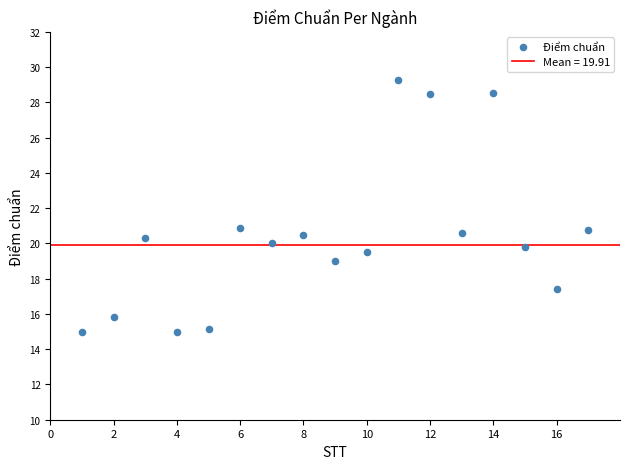

What is the range of X values (max minus min)?

16.0